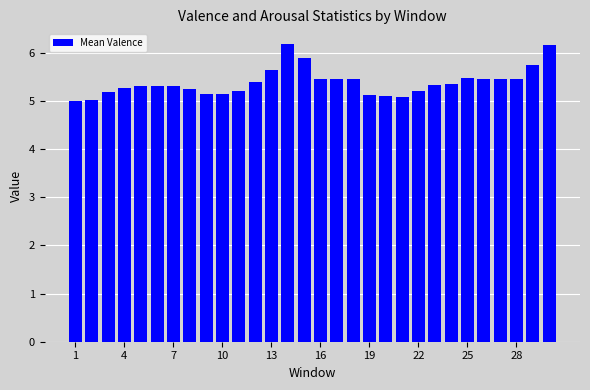

What is the value of the 24th bar from the left?

5.3